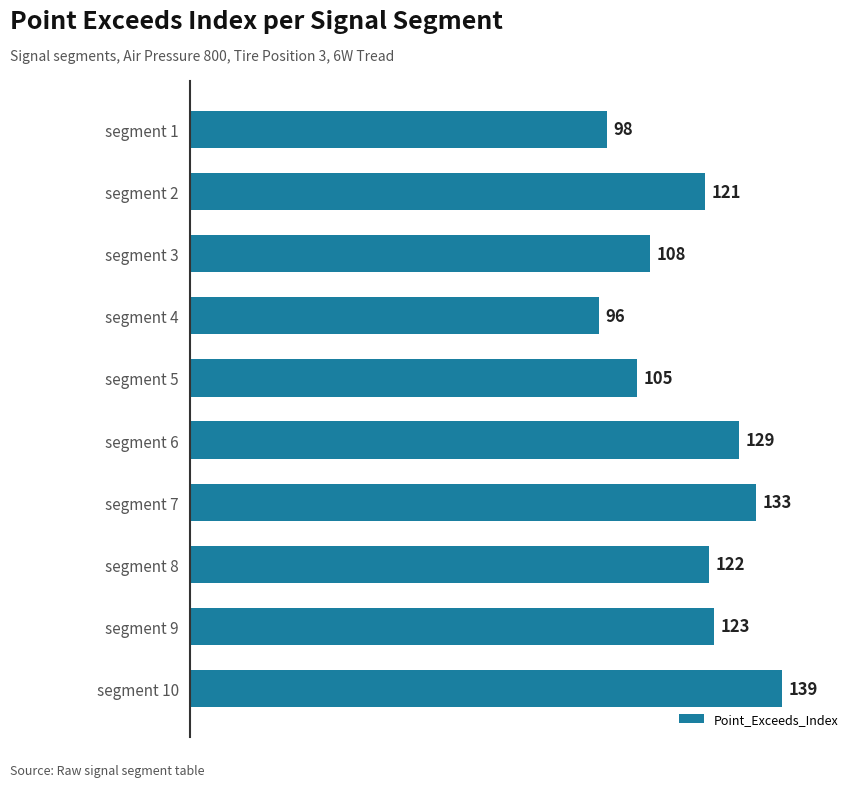

Where is the data nearest to the value 117?

segment 2